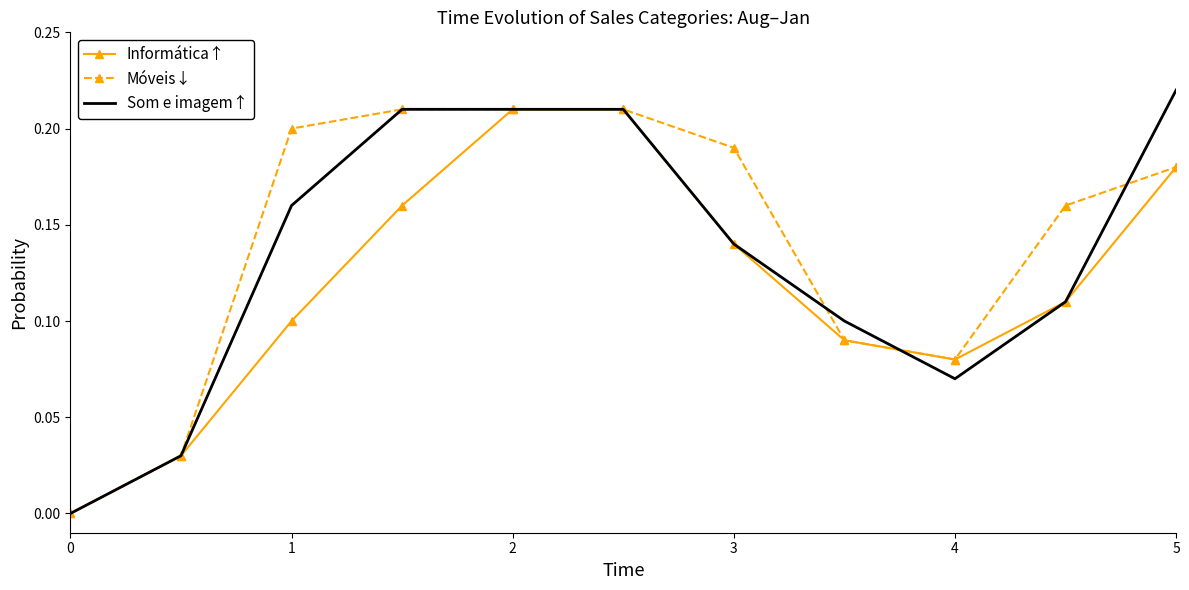

Which series has the widest spread of values?

Som e imagem↑